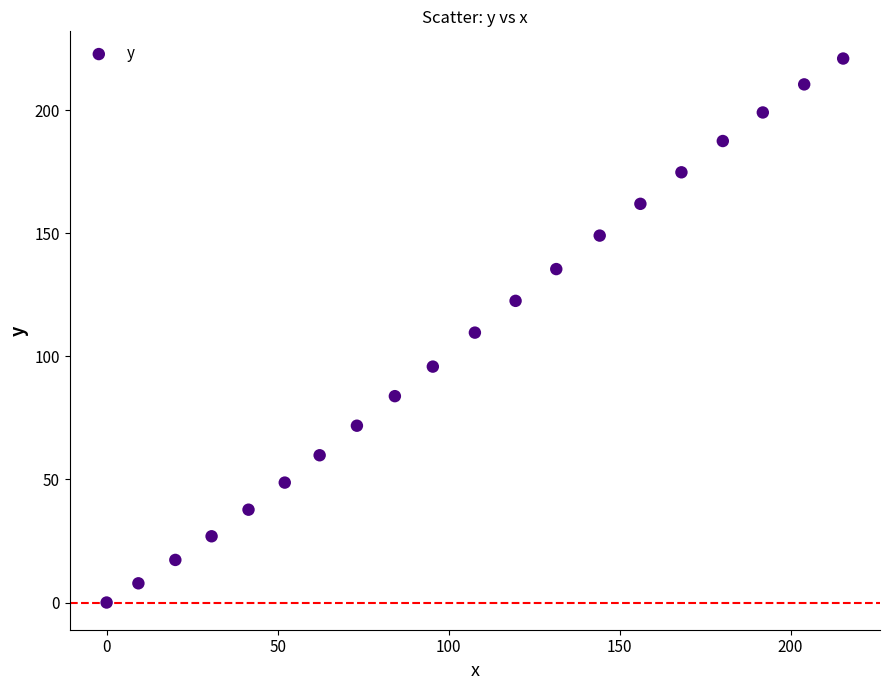

What is the range of Y values (max minus min)?

220.9